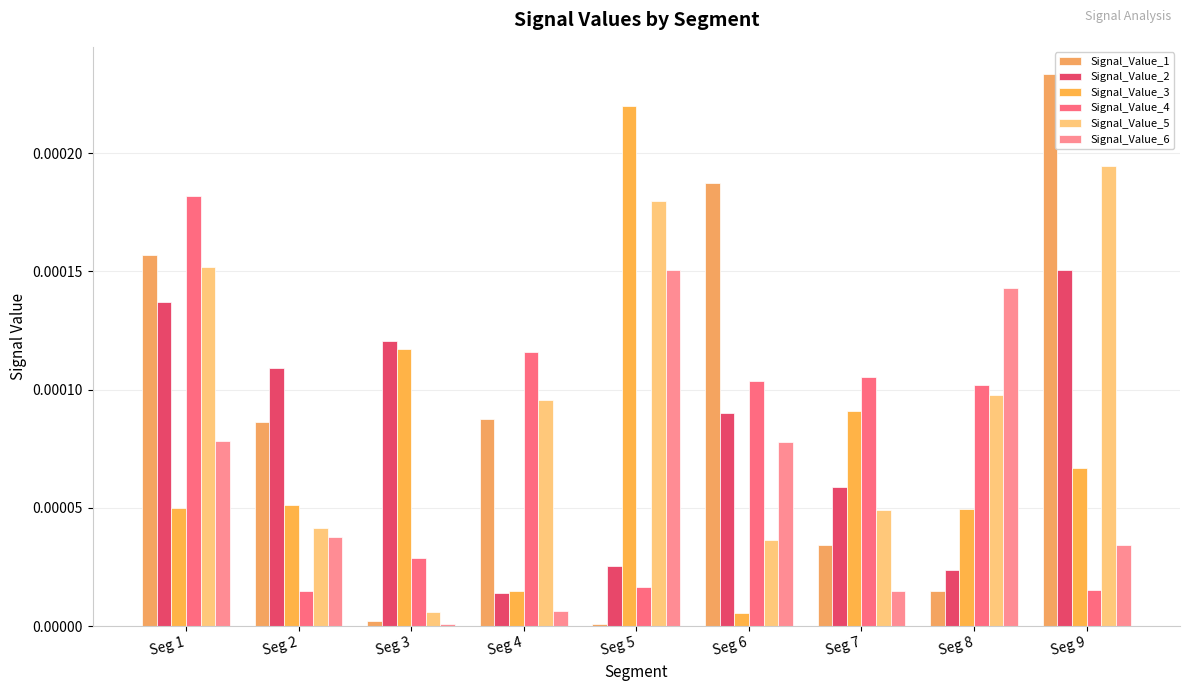

What are all the series names shown in the legend?

Signal_Value_1, Signal_Value_2, Signal_Value_3, Signal_Value_4, Signal_Value_5, Signal_Value_6